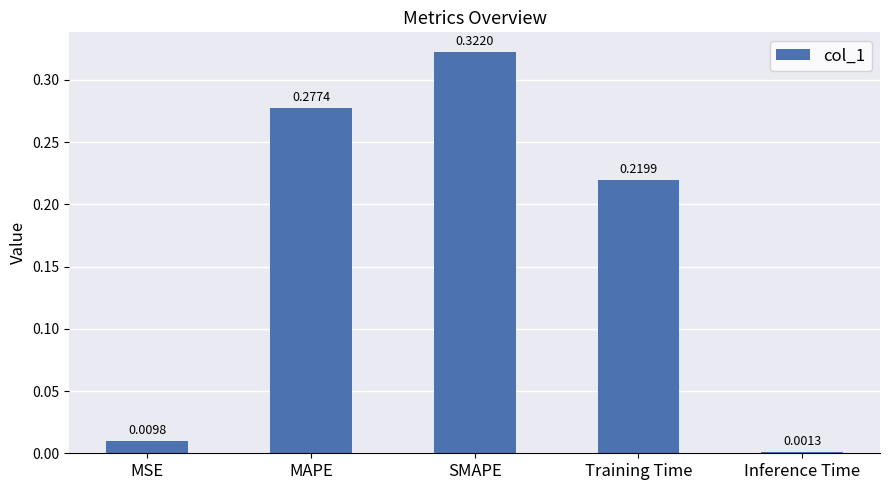

The chart shows a value of 0.5 at MAPE. True or false?

False